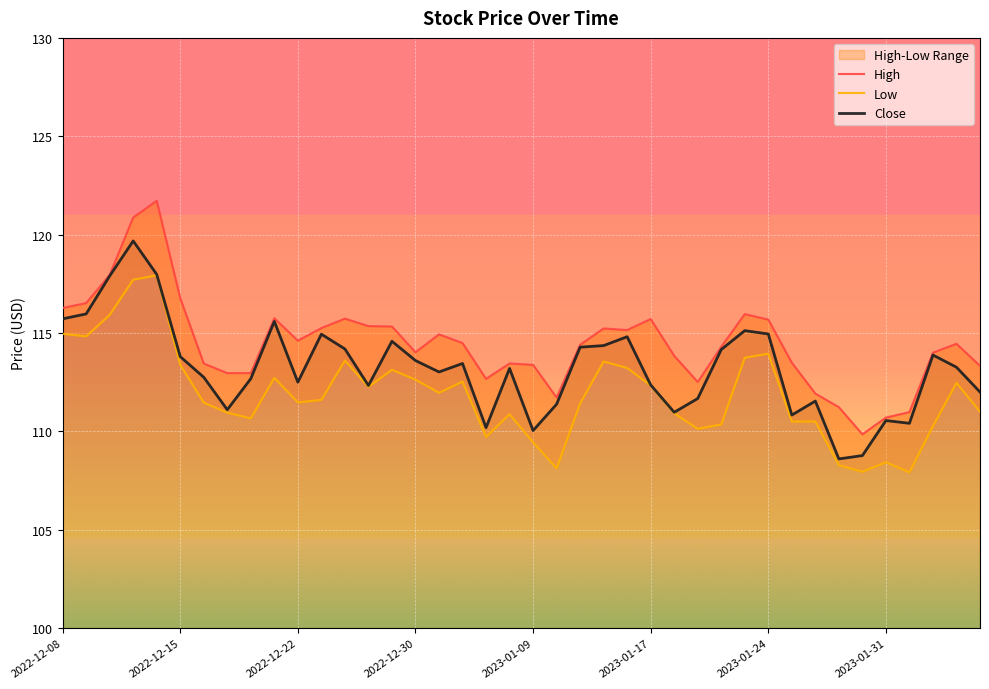

At how many categories does at least one series exceed 117?

3